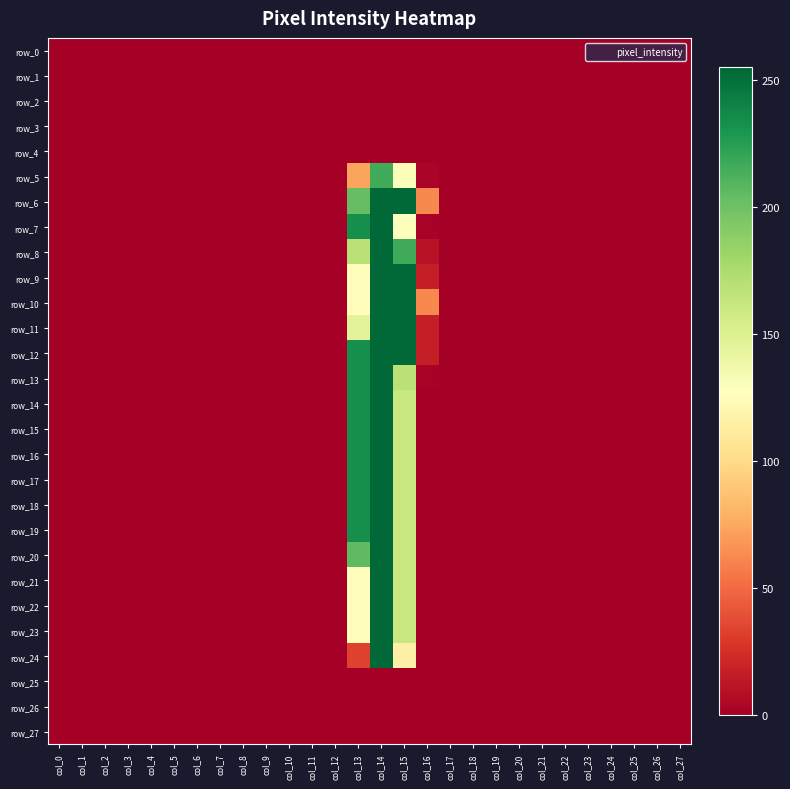

Reading left to right, what are all the values shown in this chart?

row_0: 0	0	0	0	0	0	0	0	0	0	0	0	0	0	0	0	0	0	0	0	0	0	0	0	0	0	0	0
row_1: 0	0	0	0	0	0	0	0	0	0	0	0	0	0	0	0	0	0	0	0	0	0	0	0	0	0	0	0
row_2: 0	0	0	0	0	0	0	0	0	0	0	0	0	0	0	0	0	0	0	0	0	0	0	0	0	0	0	0
row_3: 0	0	0	0	0	0	0	0	0	0	0	0	0	0	0	0	0	0	0	0	0	0	0	0	0	0	0	0
row_4: 0	0	0	0	0	0	0	0	0	0	0	0	0	0	0	0	0	0	0	0	0	0	0	0	0	0	0	0
row_5: 0	0	0	0	0	0	0	0	0	0	0	0	0	73	216	130	3	0	0	0	0	0	0	0	0	0	0	0
row_6: 0	0	0	0	0	0	0	0	0	0	0	0	0	204	254	254	62	0	0	0	0	0	0	0	0	0	0	0
row_7: 0	0	0	0	0	0	0	0	0	0	0	0	0	234	254	128	2	0	0	0	0	0	0	0	0	0	0	0
row_8: 0	0	0	0	0	0	0	0	0	0	0	0	0	169	254	217	10	0	0	0	0	0	0	0	0	0	0	0
row_9: 0	0	0	0	0	0	0	0	0	0	0	0	0	126	254	254	16	0	0	0	0	0	0	0	0	0	0	0
row_10: 0	0	0	0	0	0	0	0	0	0	0	0	0	126	254	254	62	0	0	0	0	0	0	0	0	0	0	0
row_11: 0	0	0	0	0	0	0	0	0	0	0	0	0	146	254	254	16	0	0	0	0	0	0	0	0	0	0	0
row_12: 0	0	0	0	0	0	0	0	0	0	0	0	0	234	254	254	16	0	0	0	0	0	0	0	0	0	0	0
row_13: 0	0	0	0	0	0	0	0	0	0	0	0	0	234	254	169	2	0	0	0	0	0	0	0	0	0	0	0
row_14: 0	0	0	0	0	0	0	0	0	0	0	0	0	234	254	162	0	0	0	0	0	0	0	0	0	0	0	0
row_15: 0	0	0	0	0	0	0	0	0	0	0	0	0	234	254	162	0	0	0	0	0	0	0	0	0	0	0	0
row_16: 0	0	0	0	0	0	0	0	0	0	0	0	0	234	254	162	0	0	0	0	0	0	0	0	0	0	0	0
row_17: 0	0	0	0	0	0	0	0	0	0	0	0	0	234	254	162	0	0	0	0	0	0	0	0	0	0	0	0
row_18: 0	0	0	0	0	0	0	0	0	0	0	0	0	234	254	162	0	0	0	0	0	0	0	0	0	0	0	0
row_19: 0	0	0	0	0	0	0	0	0	0	0	0	0	234	254	162	0	0	0	0	0	0	0	0	0	0	0	0
row_20: 0	0	0	0	0	0	0	0	0	0	0	0	0	206	255	162	0	0	0	0	0	0	0	0	0	0	0	0
row_21: 0	0	0	0	0	0	0	0	0	0	0	0	0	126	254	162	0	0	0	0	0	0	0	0	0	0	0	0
row_22: 0	0	0	0	0	0	0	0	0	0	0	0	0	126	254	162	0	0	0	0	0	0	0	0	0	0	0	0
row_23: 0	0	0	0	0	0	0	0	0	0	0	0	0	126	254	162	0	0	0	0	0	0	0	0	0	0	0	0
row_24: 0	0	0	0	0	0	0	0	0	0	0	0	0	33	254	116	0	0	0	0	0	0	0	0	0	0	0	0
row_25: 0	0	0	0	0	0	0	0	0	0	0	0	0	0	0	0	0	0	0	0	0	0	0	0	0	0	0	0
row_26: 0	0	0	0	0	0	0	0	0	0	0	0	0	0	0	0	0	0	0	0	0	0	0	0	0	0	0	0
row_27: 0	0	0	0	0	0	0	0	0	0	0	0	0	0	0	0	0	0	0	0	0	0	0	0	0	0	0	0